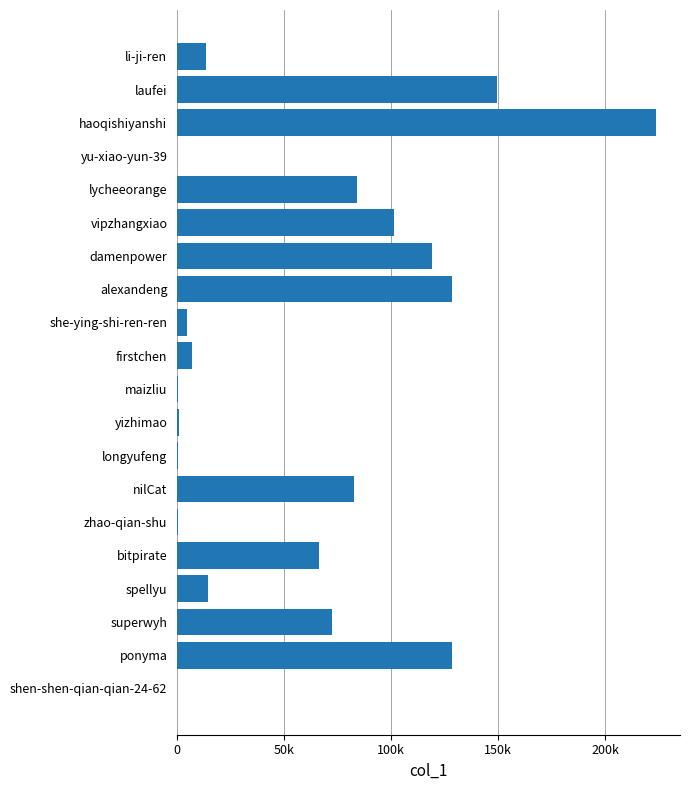

What is the minimum value shown in the chart?

54